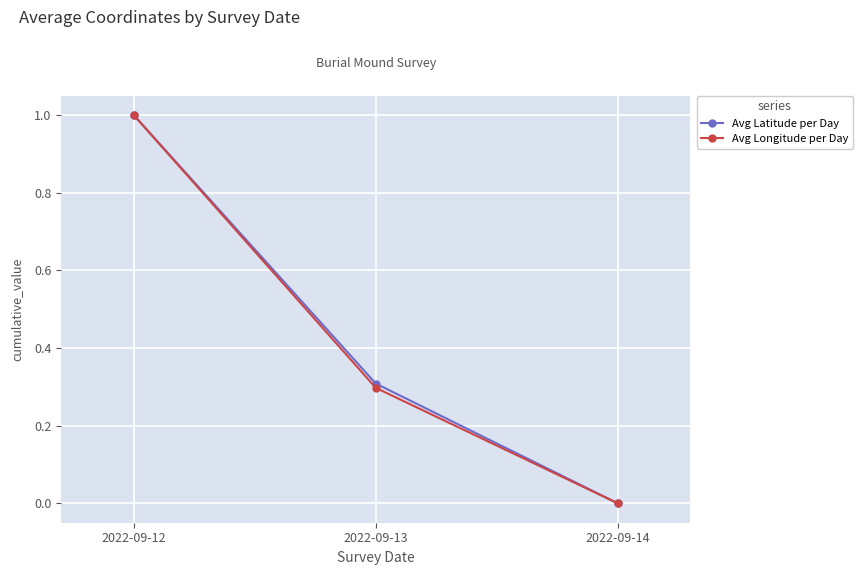

At which category is the sum across all series the highest?

2022-09-12